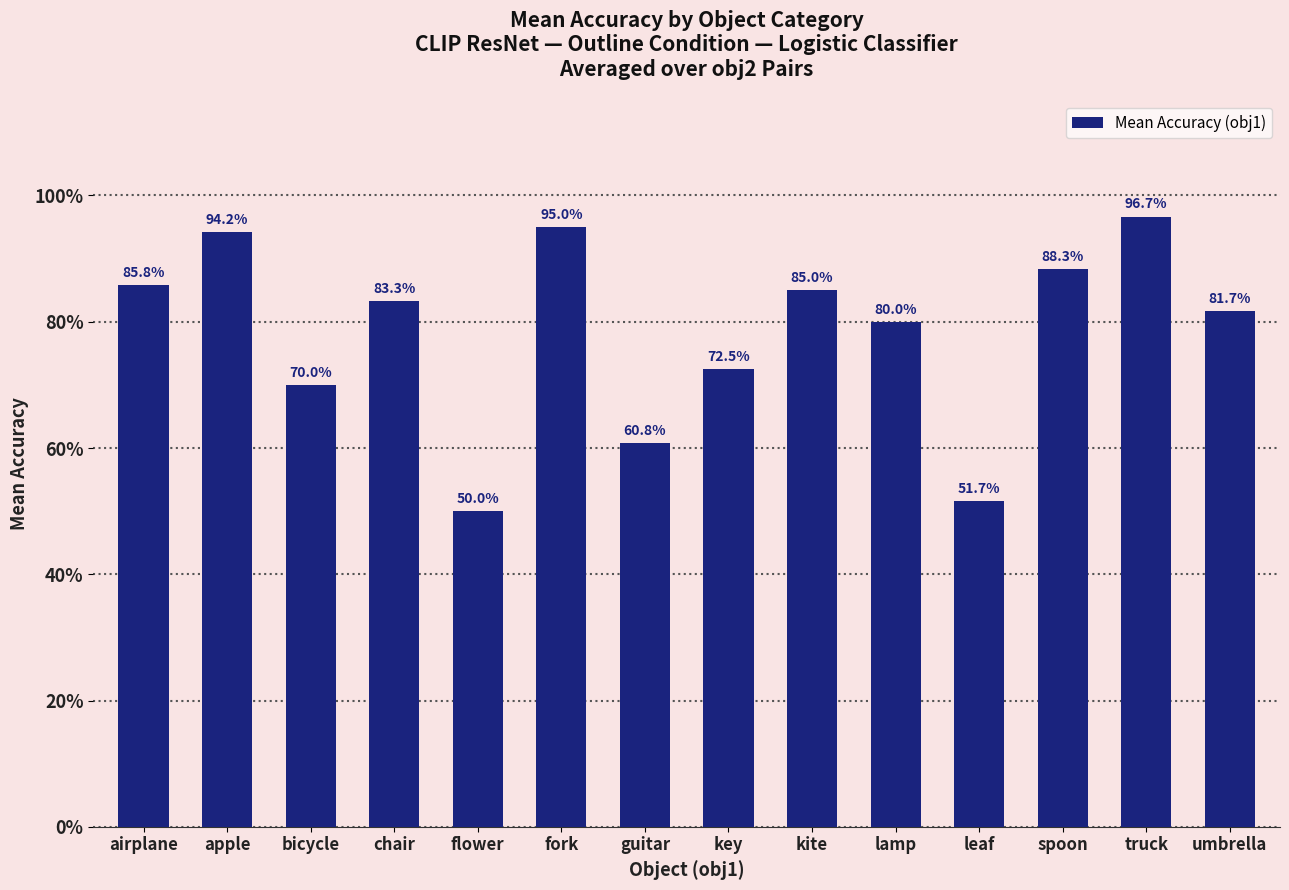

Reading left to right, transcribe all the data shown in this chart.

airplane=0.9	apple=0.9	bicycle=0.7	chair=0.8	flower=0.5	fork=0.9	guitar=0.6	key=0.7	kite=0.8	lamp=0.8	leaf=0.5	spoon=0.9	truck=1.0	umbrella=0.8